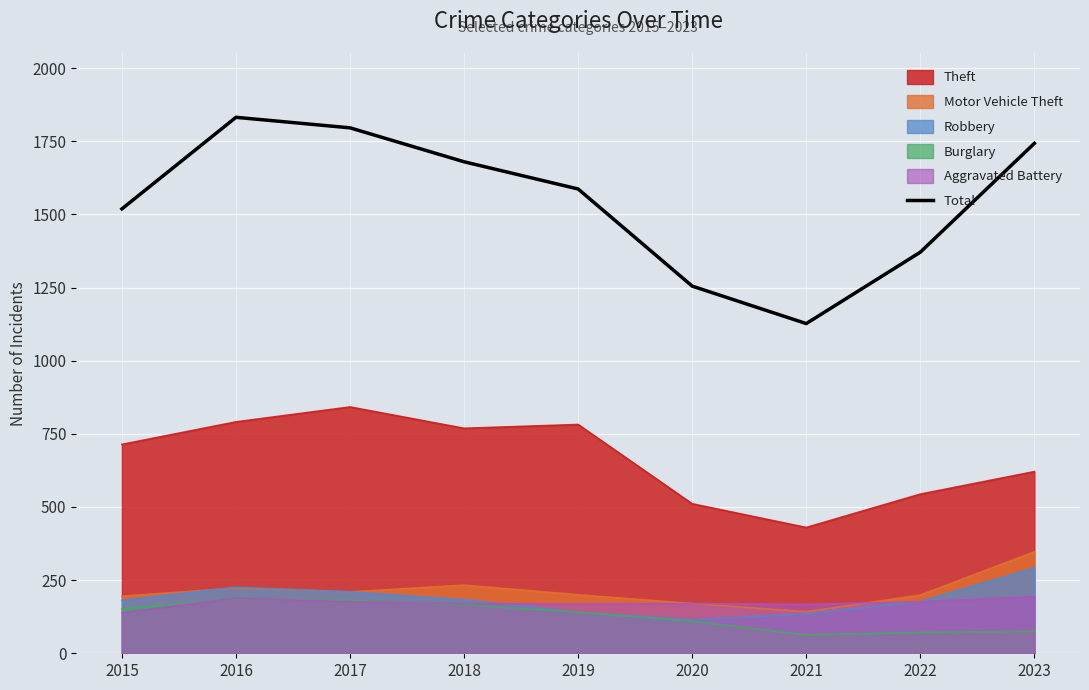

How many interior local valleys (lower than both neighbors) does the data have?

1